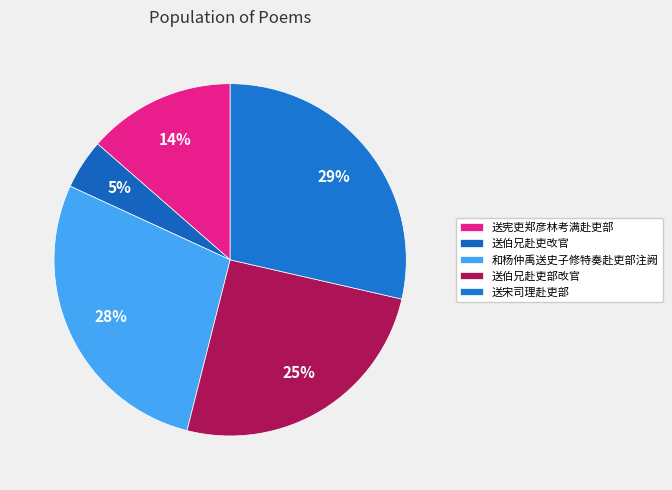

How many slices are in this pie chart?

5